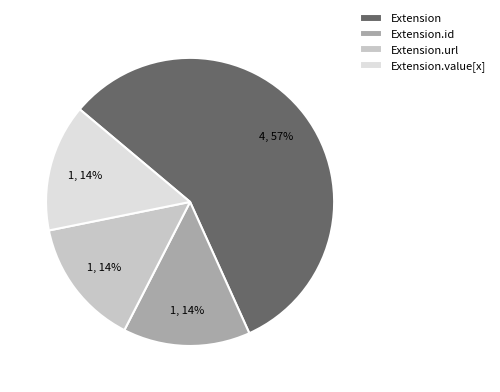

What is the largest slice in the pie chart?

Extension